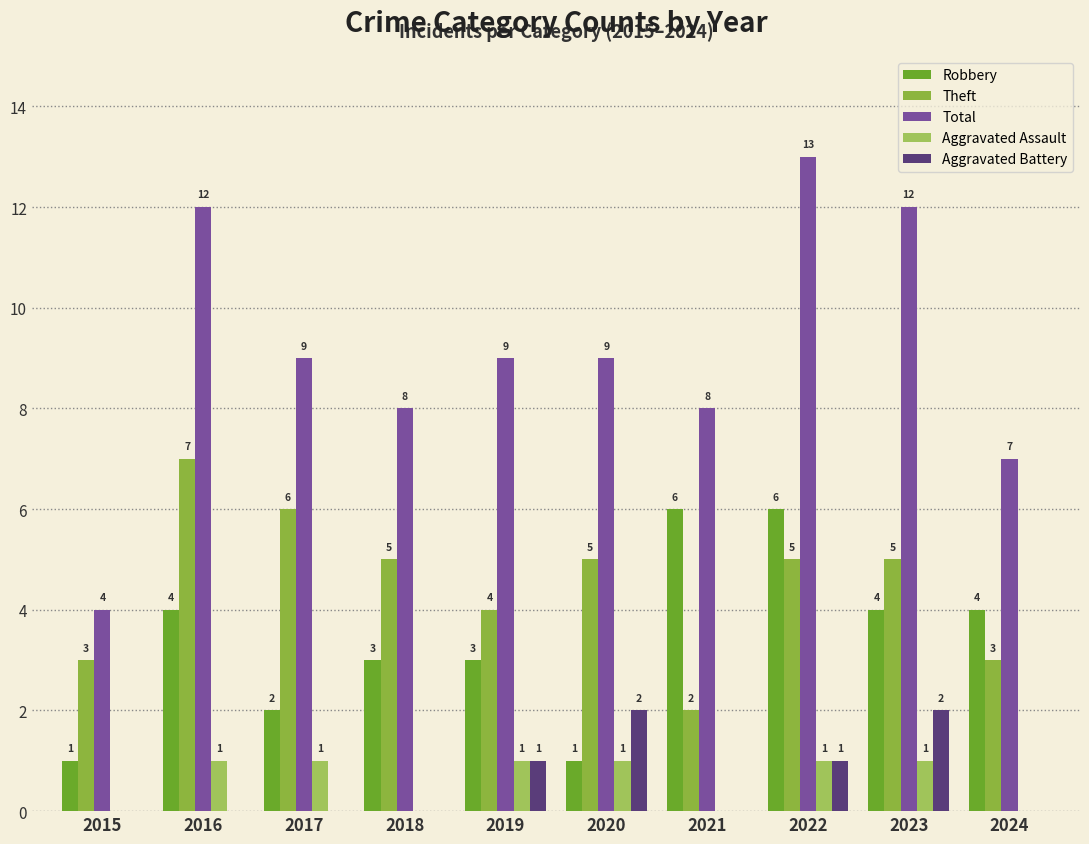

What is the difference between the maximum and minimum values in the Aggravated Battery series?

2